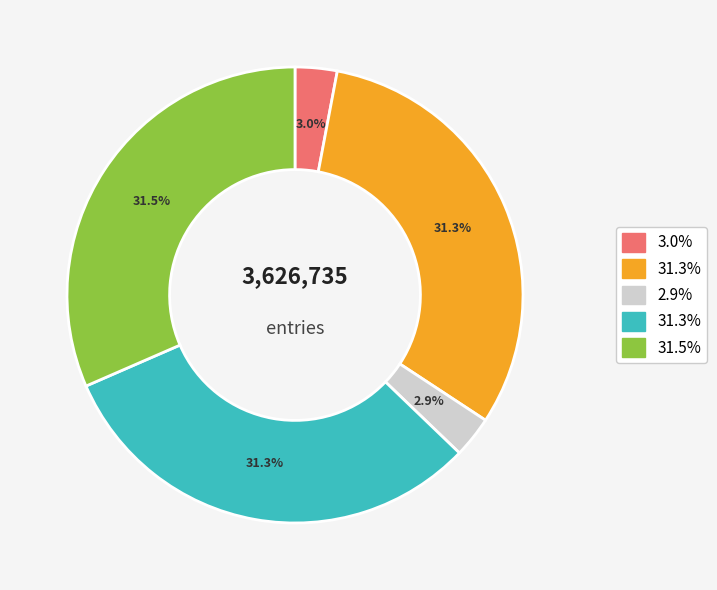

Does any single category account for the majority?

No